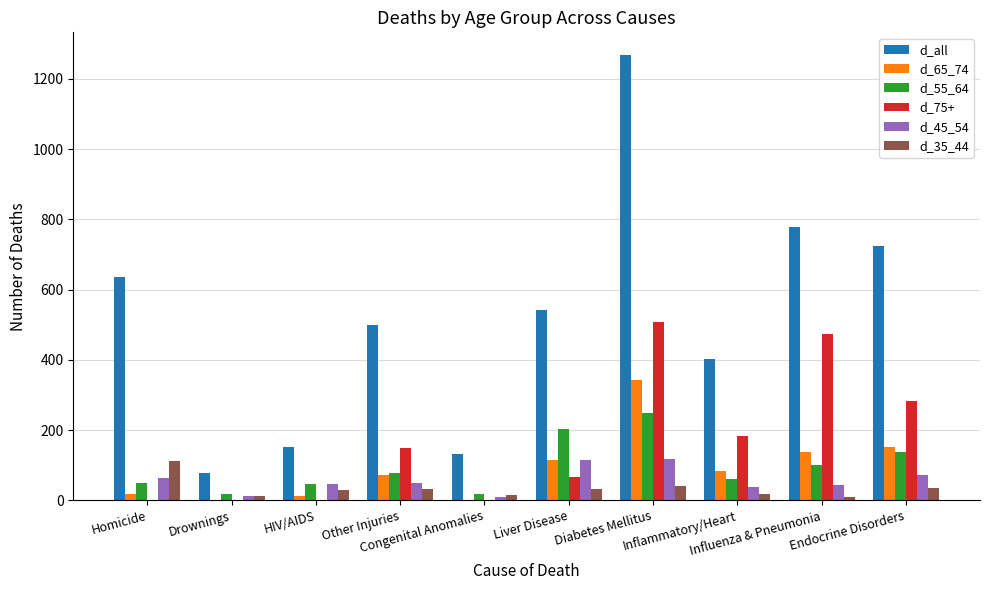

What is the sum of all d_all values?

5210